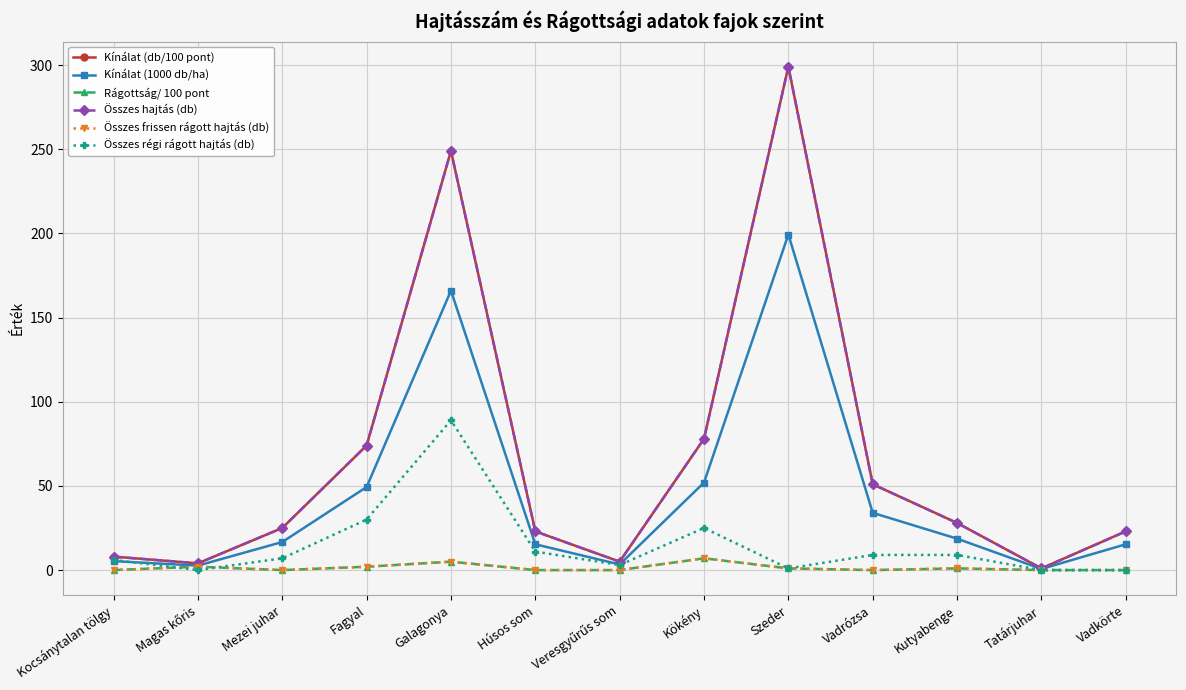

Does the chart have visible grid lines?

Yes